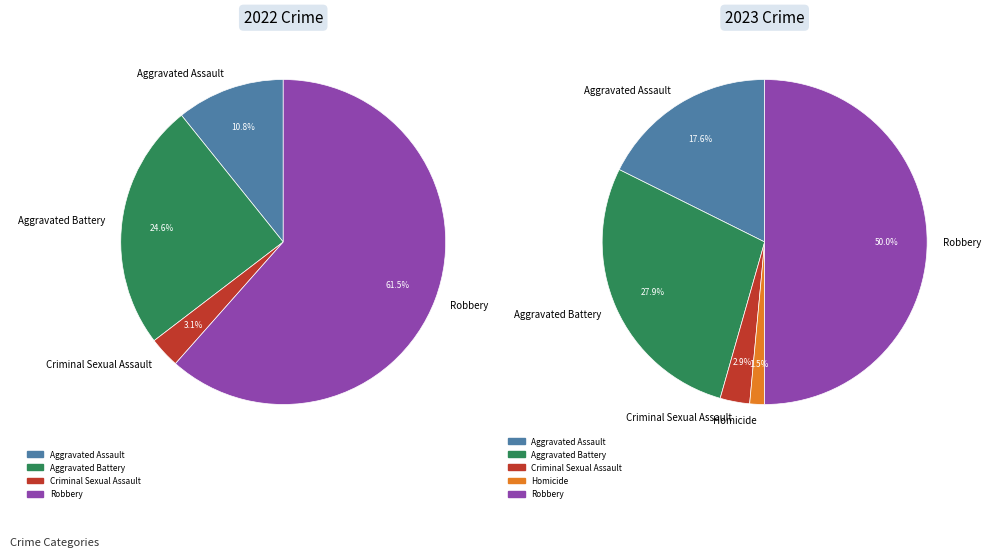

Approximately how many times larger is the value at Criminal Sexual Assault compared to Aggravated Battery?

0.1